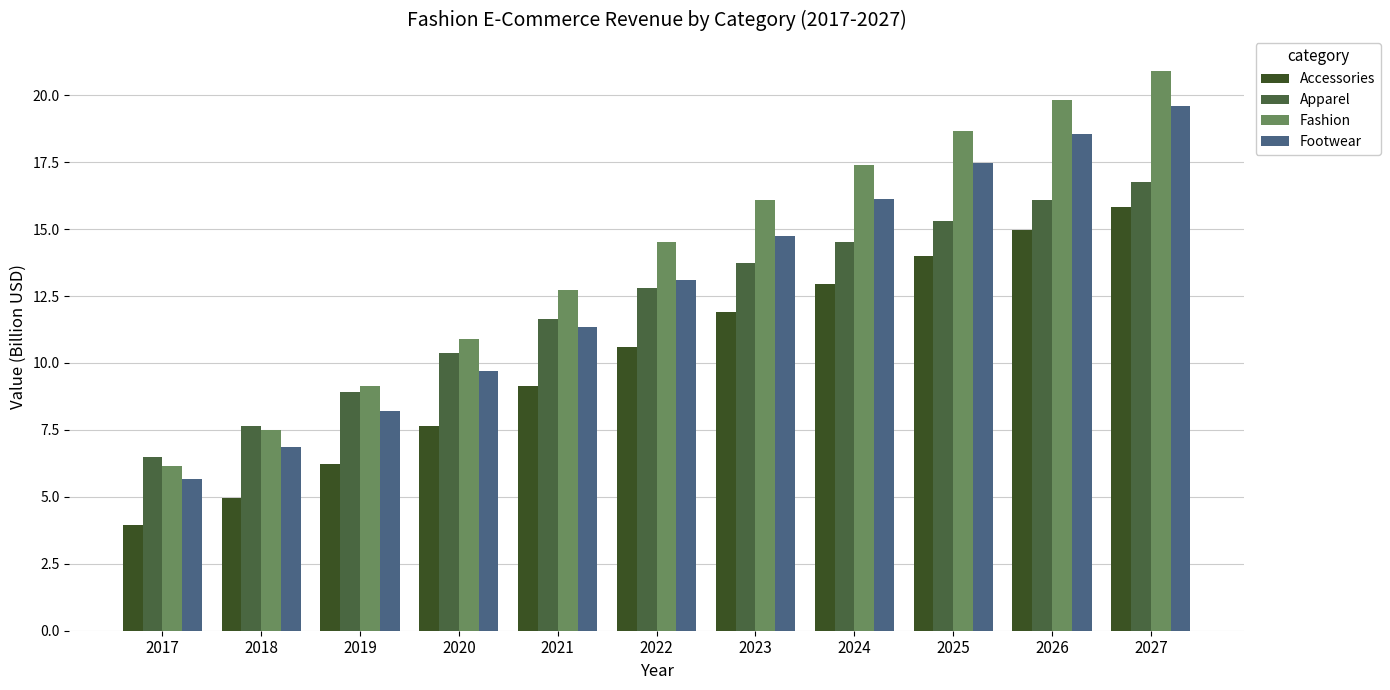

Which series has the widest spread of values?

Fashion